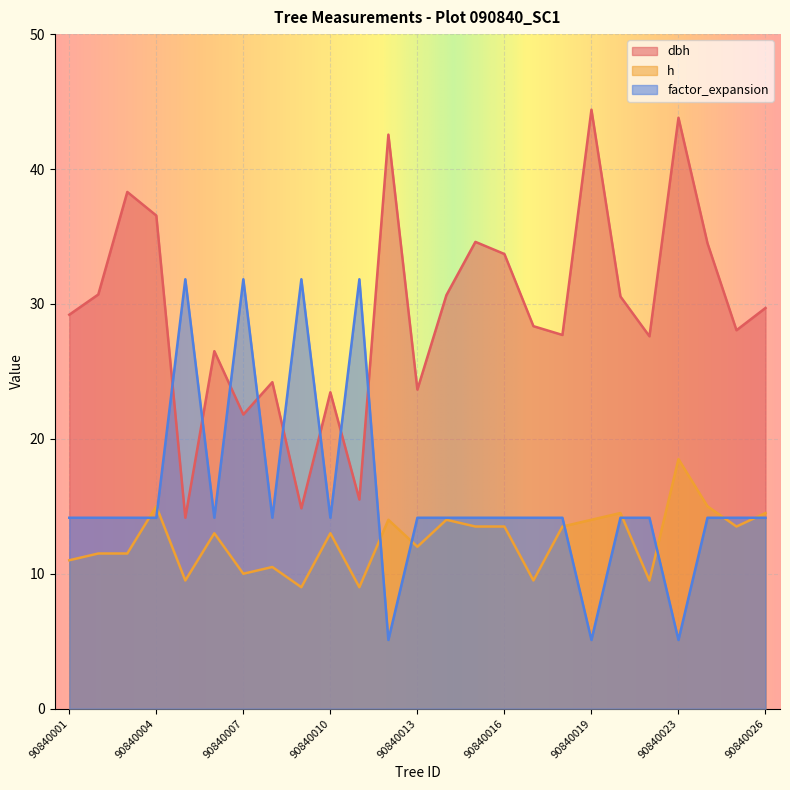

Reading left to right, extract all data points from this chart.

dbh: 29.2	30.7	38.3	36.5	14.2	26.5	21.8	24.2	14.8	23.4	15.5	42.5	23.6	30.6	34.6	33.7	28.4	27.7	44.4	30.6	27.6	43.8	34.5	28.1	29.7
h: 11.0	11.5	11.5	15.0	9.5	13.0	10.0	10.5	9.0	13.0	9.0	14.0	12.0	14.0	13.5	13.5	9.5	13.5	14.0	14.5	9.5	18.5	15.0	13.5	14.5
factor_expansion: 14.2	14.2	14.2	14.2	31.8	14.2	31.8	14.2	31.8	14.2	31.8	5.1	14.2	14.2	14.2	14.2	14.2	14.2	5.1	14.2	14.2	5.1	14.2	14.2	14.2